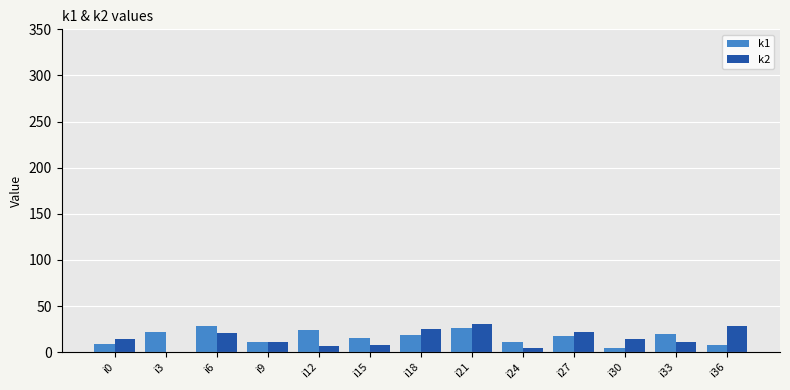

Is the value of k1 at i24 greater than the value of k2 at i3?

Yes